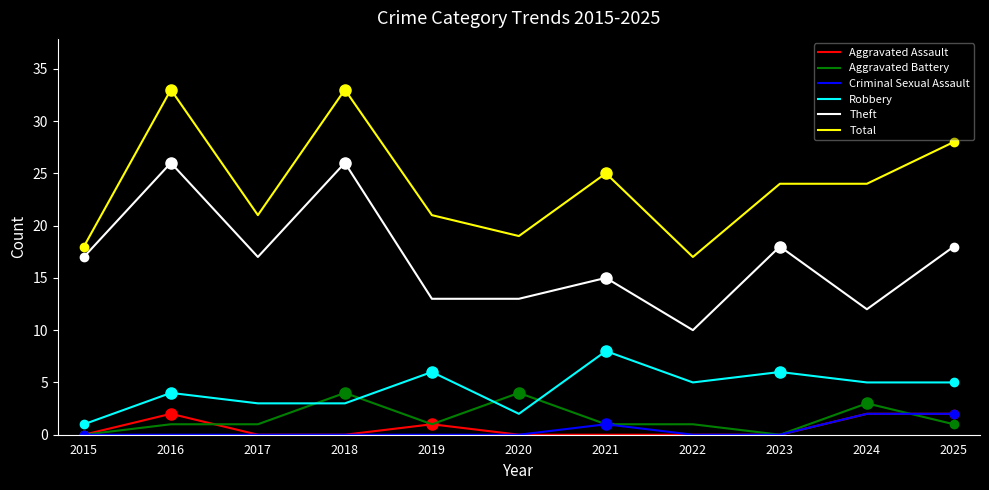

At how many categories does at least one series exceed 23?

6